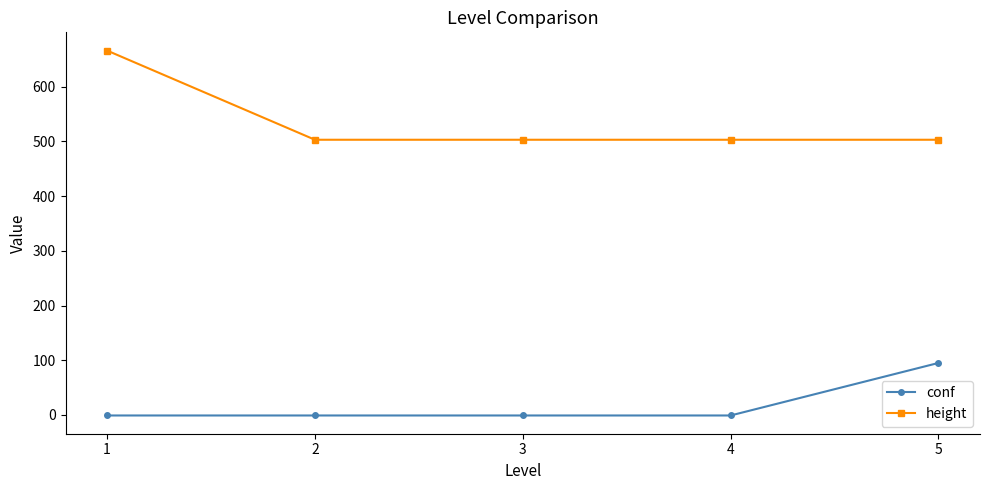

What is the value of the height point at the 4th from the left?

503